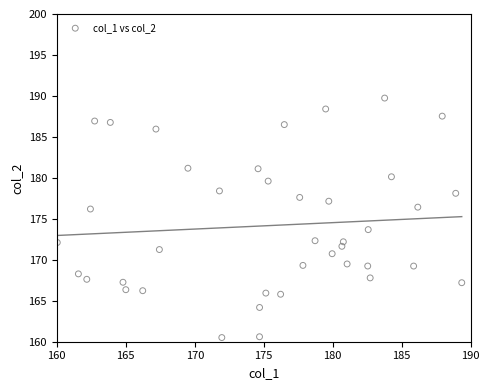

What is the range of Y values (max minus min)?

29.2